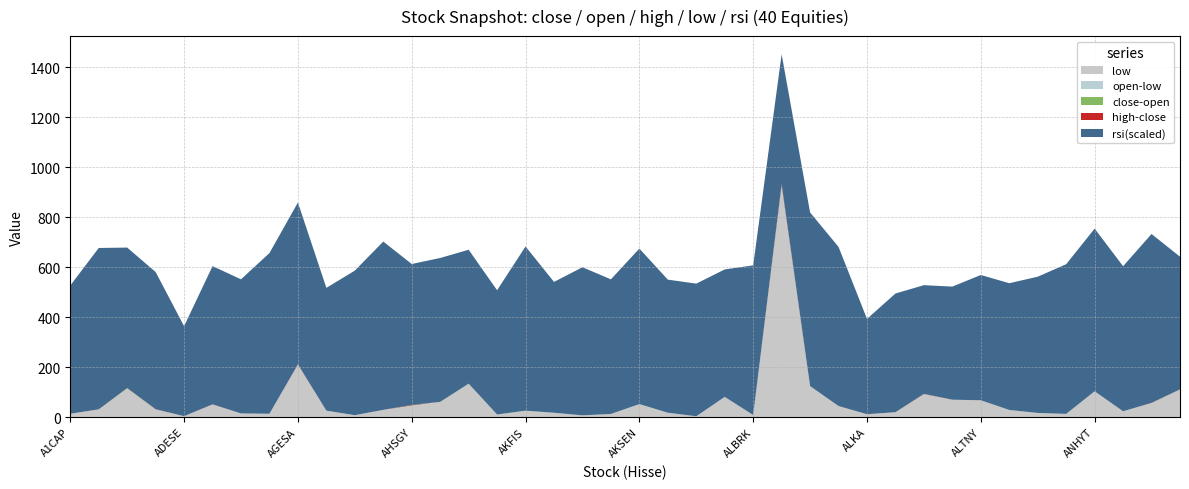

Reading left to right, what are all the values shown in this chart?

close: A1CAP=13.3	A1YEN=30.8	ACSEL=115.7	ADEL=31.0	ADESE=3.6	ADGYO=50.7	AEFES=14.5	AFYON=13.2	AGESA=210.0	AGHOL=25.7	AGROT=7.6	AHGAZ=28.7	AHSGY=47.1	AKBNK=60.8	AKCNS=133.5	AKENR=10.3	AKFIS=25.7	AKFYE=17.2	AKGRT=7.0	AKSA=12.4	AKSEN=52.0	AKSUE=17.5	AKYHO=3.2	ALARK=80.7	ALBRK=8.2	ALCAR=928.0	ALCTL=124.0	ALFAS=44.1	ALKA=11.3	ALKIM=19.4	ALKLC=92.0	ALTIN=69.5	ALTNY=67.2	ALVES=28.5	ANELE=16.5	ANGEN=12.7	ANHYT=103.2	ANSGR=23.2	ARASE=56.4	ARCLK=110.6
open: A1CAP=13.5	A1YEN=30.8	ACSEL=113.8	ADEL=30.5	ADESE=3.6	ADGYO=51.2	AEFES=14.5	AFYON=13.2	AGESA=210.1	AGHOL=25.6	AGROT=7.5	AHGAZ=28.4	AHSGY=48.5	AKBNK=60.0	AKCNS=132.8	AKENR=10.3	AKFIS=25.1	AKFYE=17.2	AKGRT=7.0	AKSA=12.4	AKSEN=51.2	AKSUE=17.5	AKYHO=3.2	ALARK=80.6	ALBRK=8.1	ALCAR=930.5	ALCTL=124.0	ALFAS=44.2	ALKA=11.3	ALKIM=19.4	ALKLC=91.7	ALTIN=69.3	ALTNY=67.0	ALVES=28.3	ANELE=16.1	ANGEN=12.4	ANHYT=103.1	ANSGR=23.2	ARASE=56.1	ARCLK=110.1
high: A1CAP=13.6	A1YEN=31.0	ACSEL=116.4	ADEL=31.6	ADESE=3.7	ADGYO=51.5	AEFES=14.5	AFYON=13.2	AGESA=211.5	AGHOL=25.7	AGROT=7.6	AHGAZ=28.8	AHSGY=49.0	AKBNK=60.8	AKCNS=133.8	AKENR=10.3	AKFIS=25.7	AKFYE=17.3	AKGRT=7.0	AKSA=12.5	AKSEN=52.0	AKSUE=17.5	AKYHO=3.2	ALARK=81.0	ALBRK=8.2	ALCAR=934.0	ALCTL=124.0	ALFAS=44.2	ALKA=11.4	ALKIM=19.5	ALKLC=93.0	ALTIN=69.5	ALTNY=67.4	ALVES=28.6	ANELE=16.5	ANGEN=12.8	ANHYT=103.2	ANSGR=23.3	ARASE=57.0	ARCLK=110.9
low: A1CAP=13.2	A1YEN=30.6	ACSEL=113.4	ADEL=30.5	ADESE=3.6	ADGYO=49.9	AEFES=14.4	AFYON=13.2	AGESA=209.7	AGHOL=25.5	AGROT=7.5	AHGAZ=28.2	AHSGY=47.0	AKBNK=59.9	AKCNS=132.2	AKENR=10.2	AKFIS=24.9	AKFYE=17.2	AKGRT=7.0	AKSA=12.3	AKSEN=51.0	AKSUE=17.2	AKYHO=3.1	ALARK=80.3	ALBRK=8.1	ALCAR=925.5	ALCTL=124.0	ALFAS=43.9	ALKA=11.2	ALKIM=19.4	ALKLC=91.5	ALTIN=69.3	ALTNY=66.9	ALVES=28.3	ANELE=16.1	ANGEN=12.4	ANHYT=102.7	ANSGR=23.1	ARASE=55.9	ARCLK=109.8
rsi: A1CAP=54.9	A1YEN=69.1	ACSEL=60.2	ADEL=58.8	ADESE=38.5	ADGYO=59.2	AEFES=57.5	AFYON=68.9	AGESA=69.3	AGHOL=52.6	AGROT=61.9	AHGAZ=72.1	AHSGY=60.4	AKBNK=61.7	AKCNS=57.4	AKENR=53.2	AKFIS=70.3	AKFYE=56.1	AKGRT=63.5	AKSA=57.7	AKSEN=66.6	AKSUE=57.0	AKYHO=56.8	ALARK=54.6	ALBRK=64.1	ALCAR=55.5	ALCTL=74.4	ALFAS=68.2	ALKA=40.8	ALKIM=50.9	ALKLC=46.6	ALTIN=48.5	ALTNY=53.7	ALVES=54.3	ANELE=58.4	ANGEN=64.1	ANHYT=69.7	ANSGR=62.2	ARASE=72.3	ARCLK=56.9